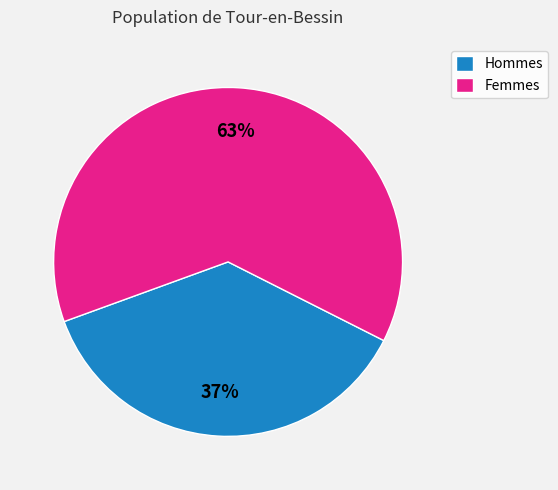

Count the number of slices in the pie.

2